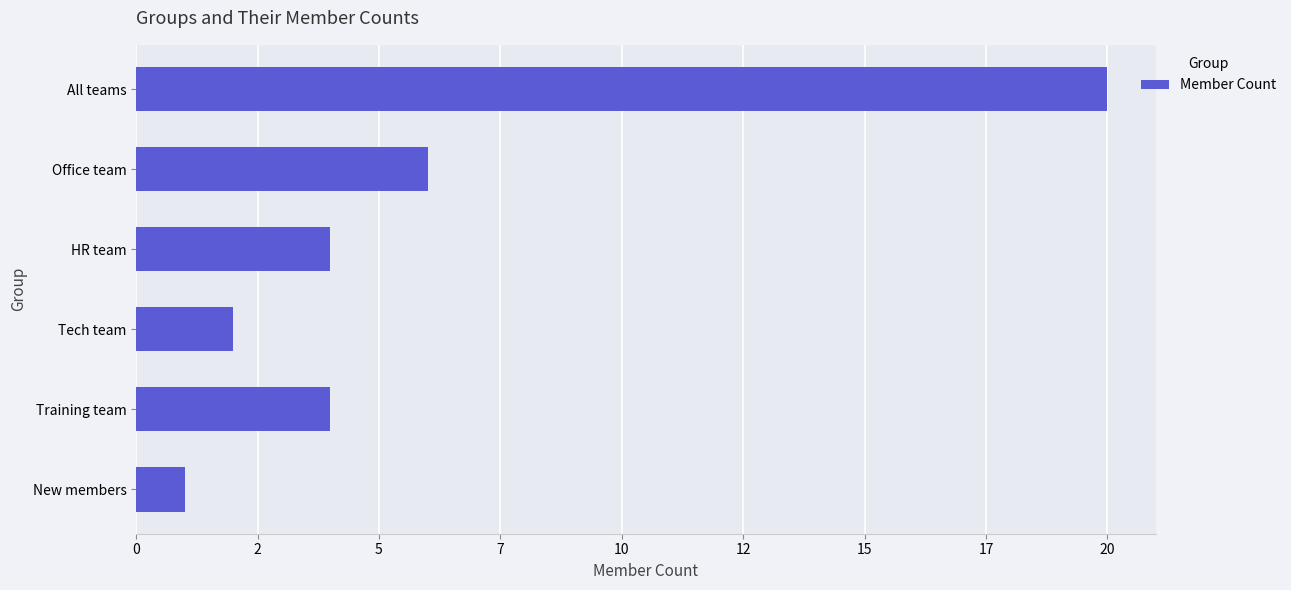

Are the bars horizontal?

Yes